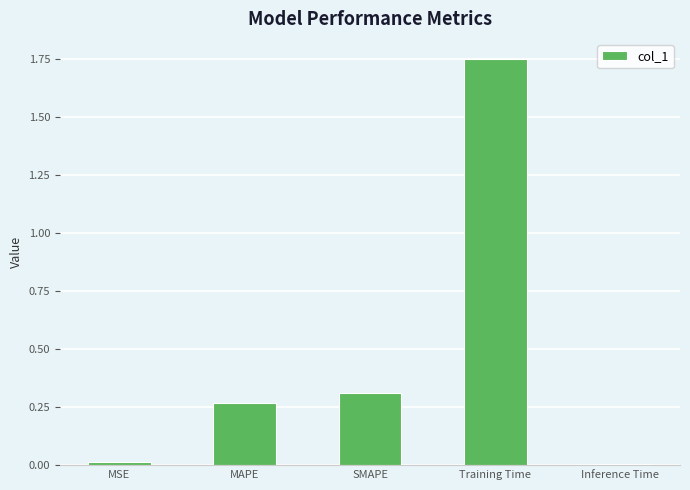

How many categories are shown in the chart?

5